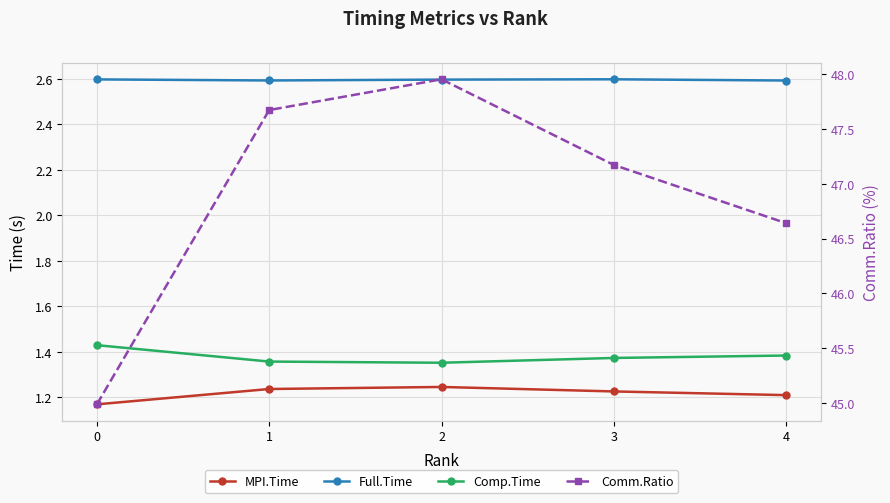

What is the value of the Full.Time point at the 4th from the left?

2.6